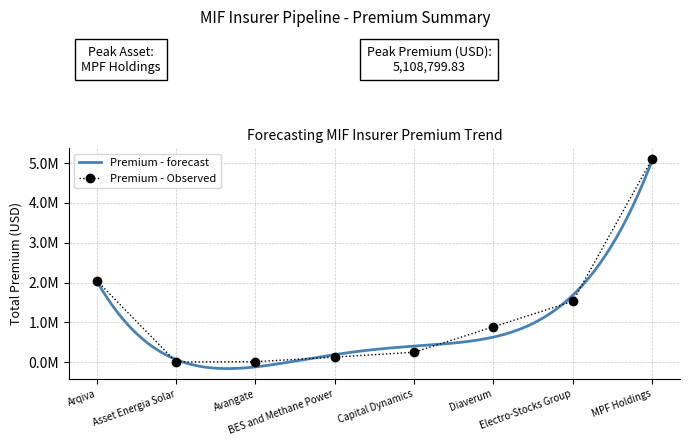

How many data points does each series have?

8